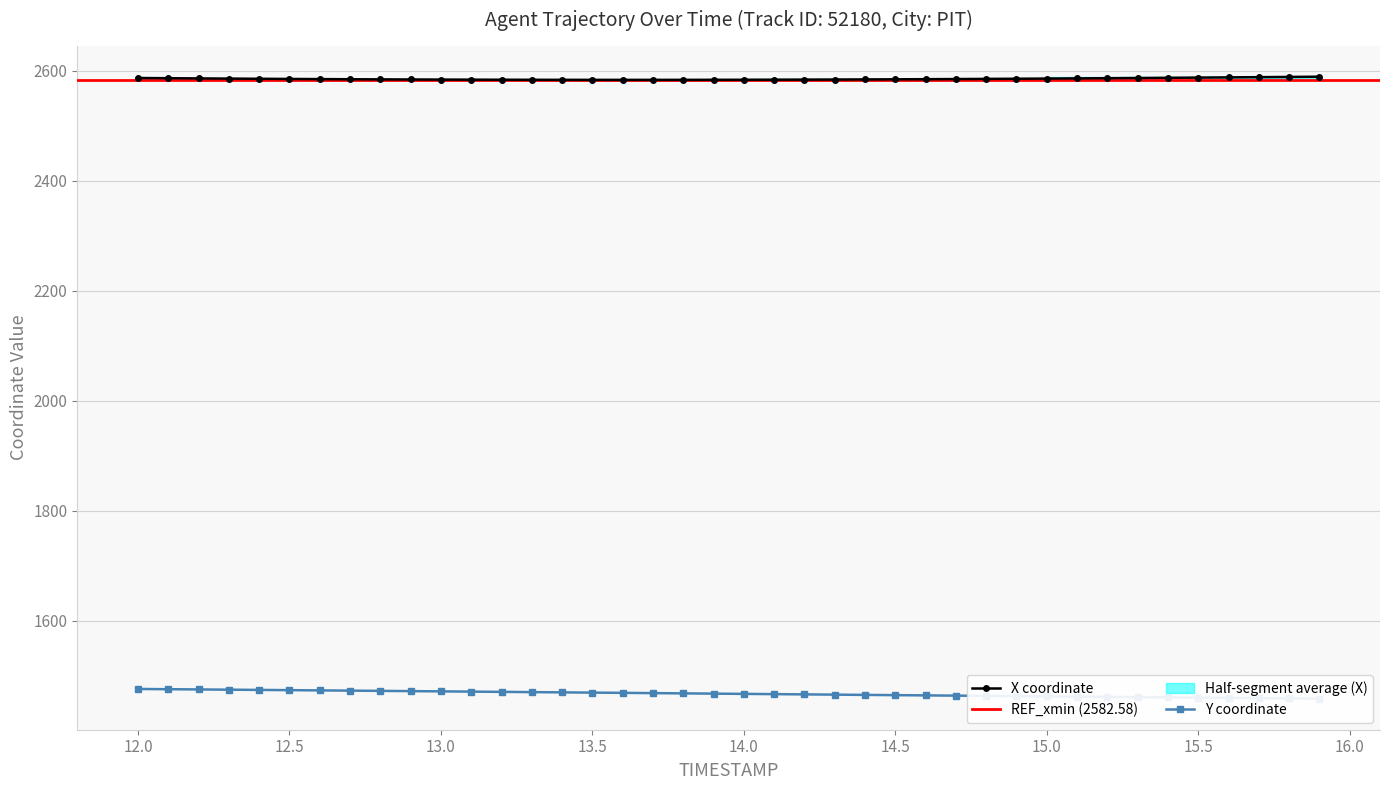

What is the maximum value for X?

2589.2